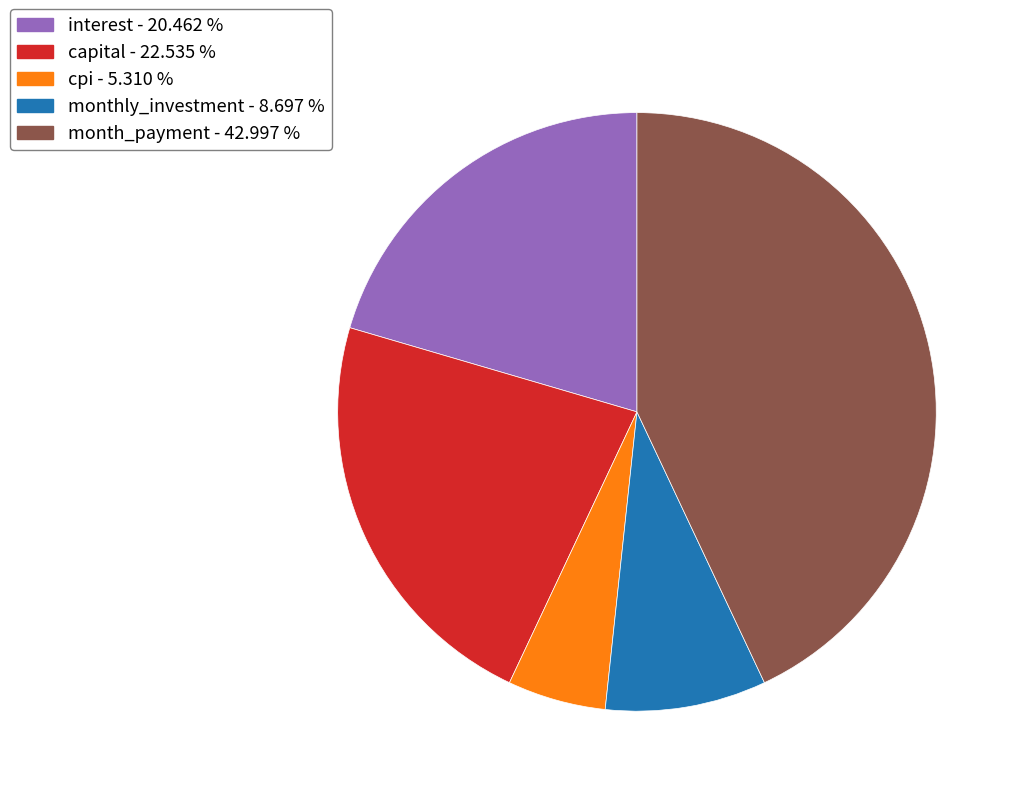

Rank the categories by value from lowest to highest.

cpi - 5.310 %, monthly_investment - 8.697 %, interest - 20.462 %, capital - 22.535 %, month_payment - 42.997 %